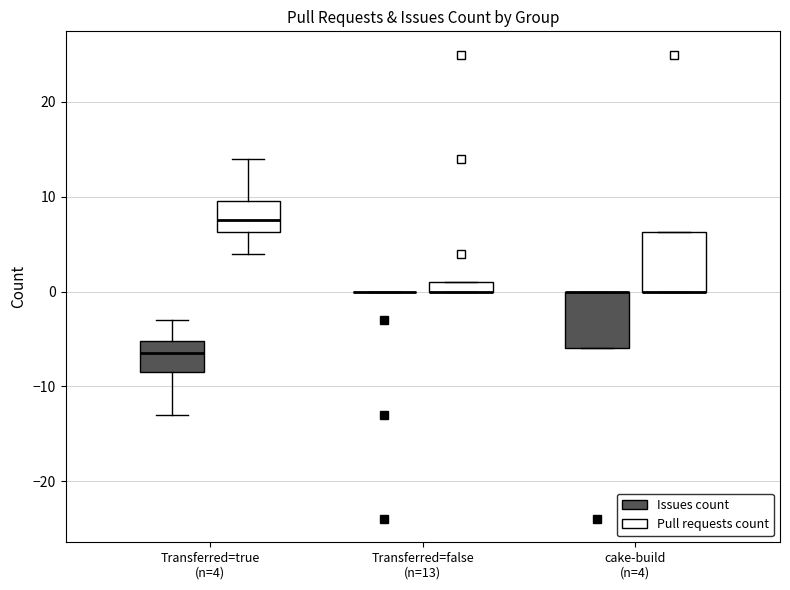

Where is the lower edge of the box for cake-build (n=4) (Issues count) on the y-axis? The values are not printed on the chart, so give them approximately, as read against the axis.

-6